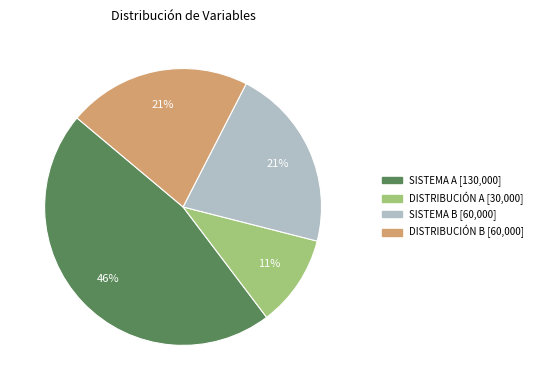

What is the smallest slice in the pie chart?

DISTRIBUCIÓN A